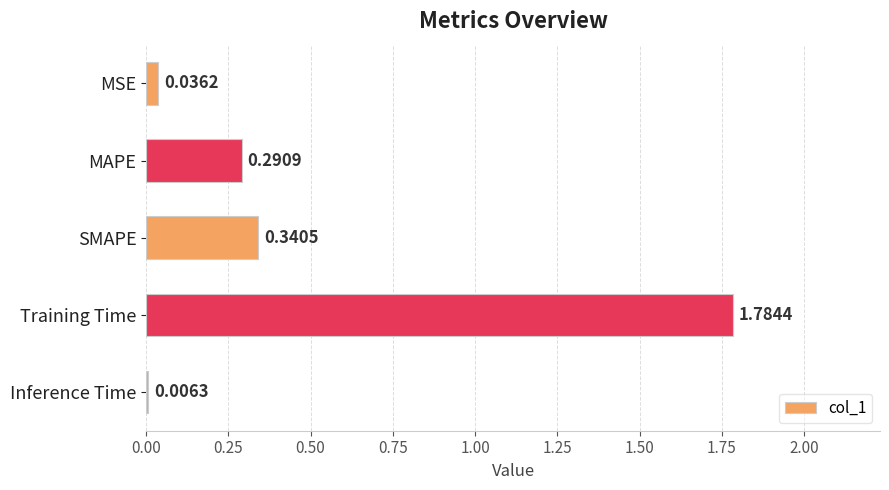

Which category has the highest value across all series?

Training Time